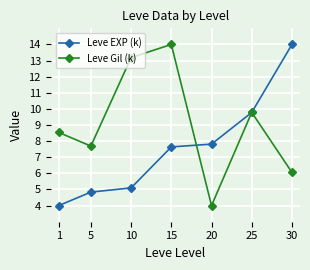

Where do Leve EXP (k) and Leve Gil (k) first cross each other?

15 and 20